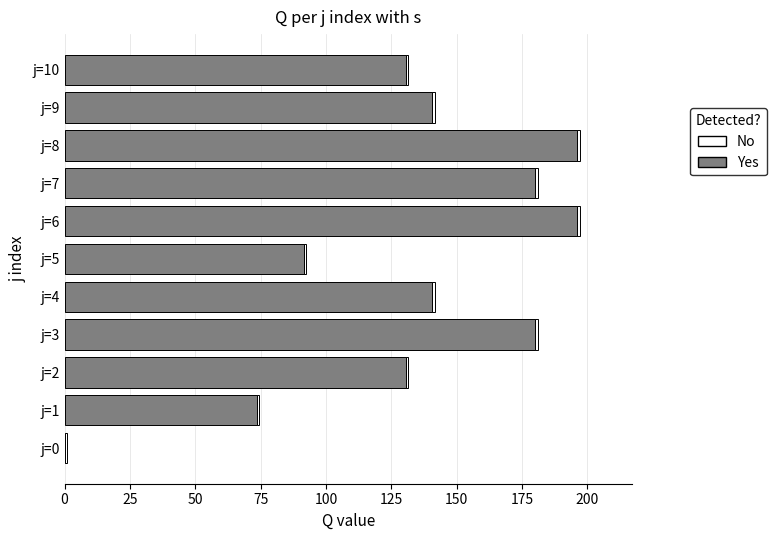

What is the maximum value for Yes?

196.0